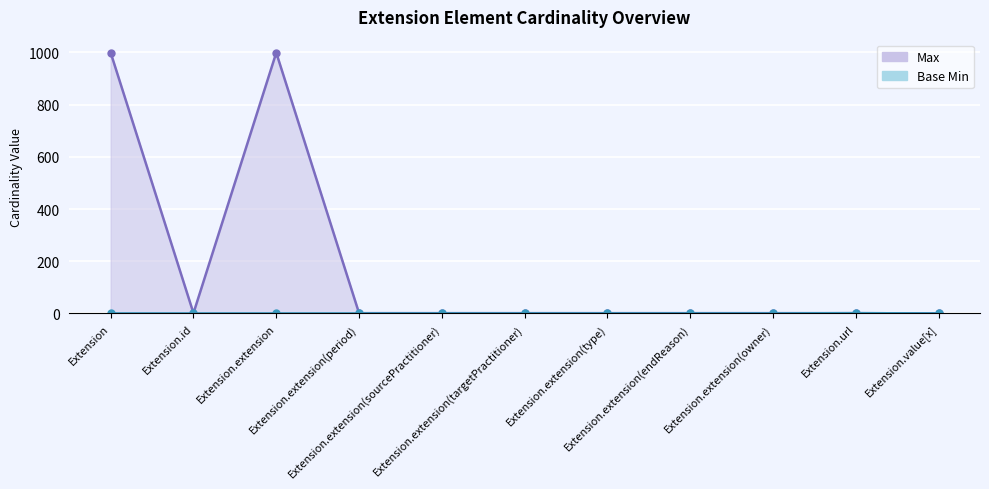

List the labels in order of Base Min value, smallest first.

Extension, Extension.id, Extension.extension, Extension.extension(period), Extension.extension(sourcePractitioner), Extension.extension(targetPractitioner), Extension.extension(type), Extension.extension(endReason), Extension.extension(owner), Extension.value[x], Extension.url